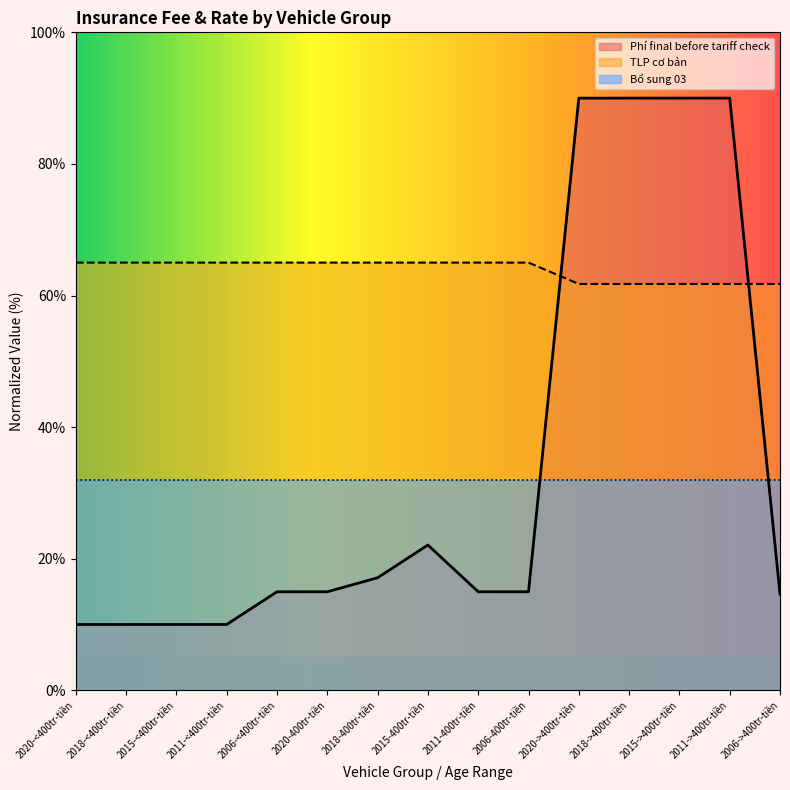

True or false: TLP cơ bản has a value of 18.9 at 2011-<400tr-tiền.

False